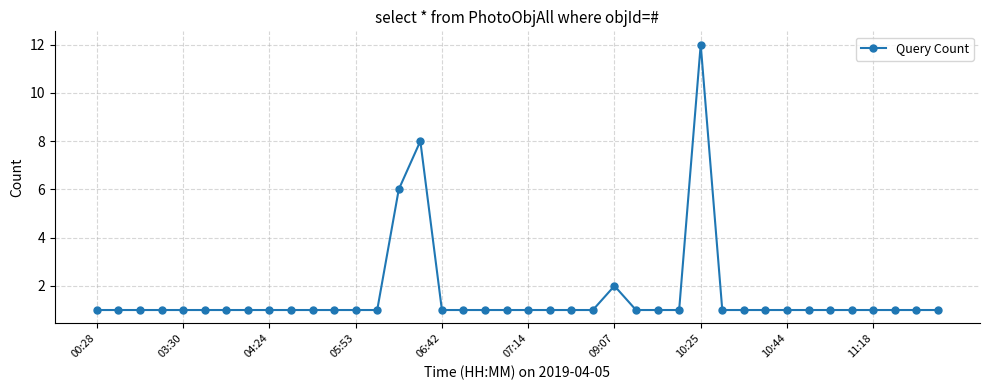

How many lines are shown in the chart?

1